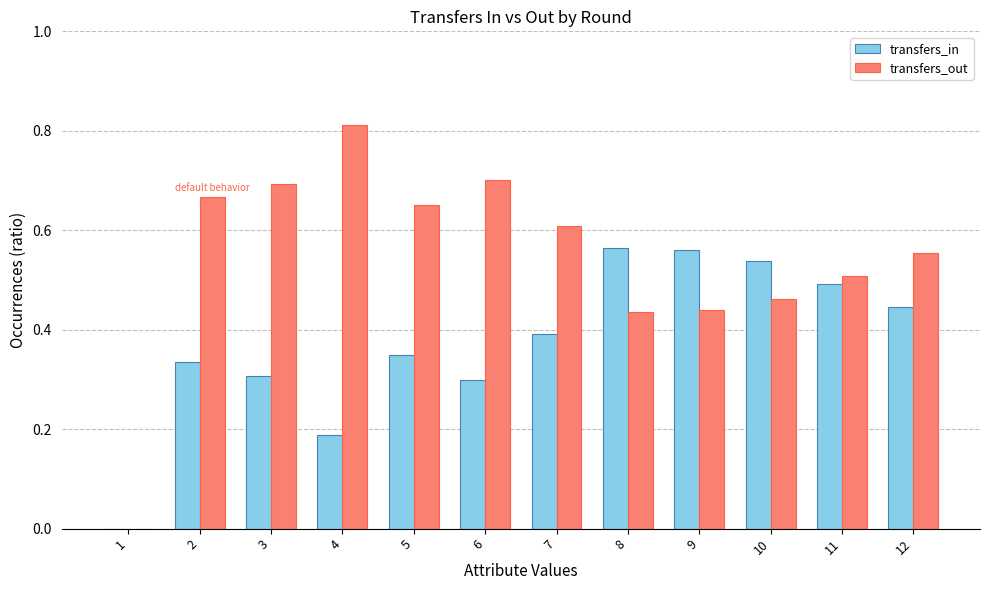

True or false: transfers_in has a value of 0.3 at 2.

True